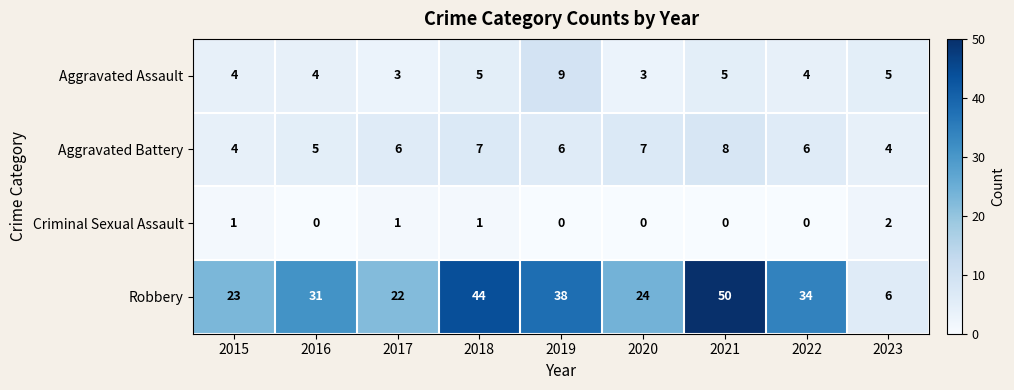

Is it true that Criminal Sexual Assault equals 1 at 2017?

True